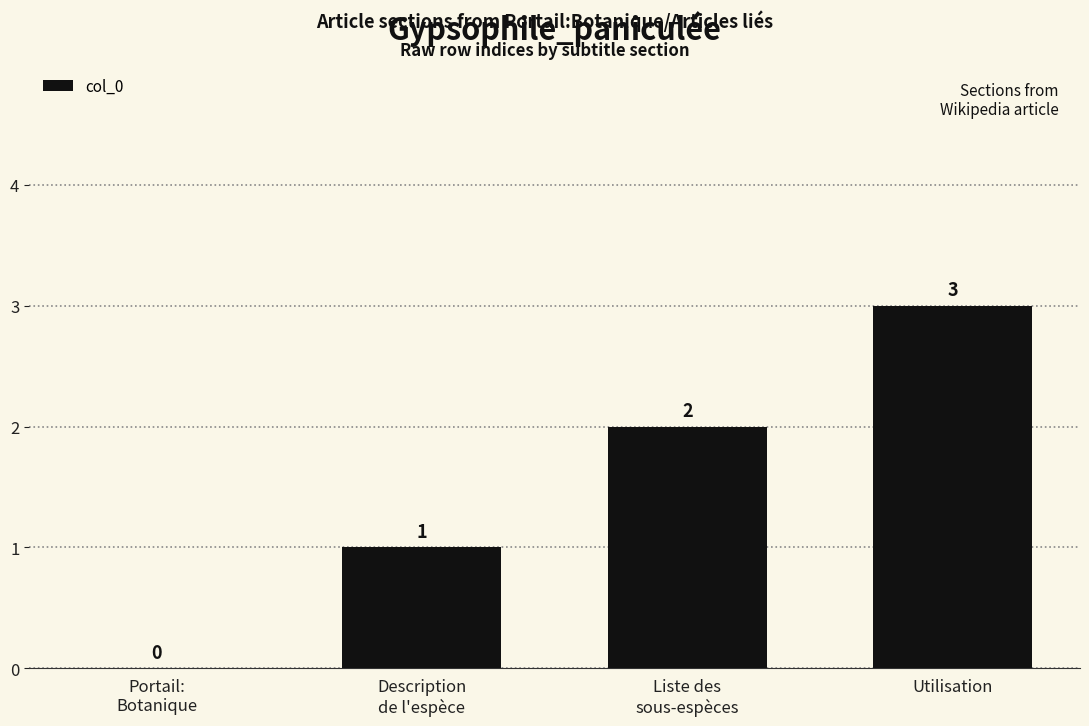

How many values are between 1 and 3?

3